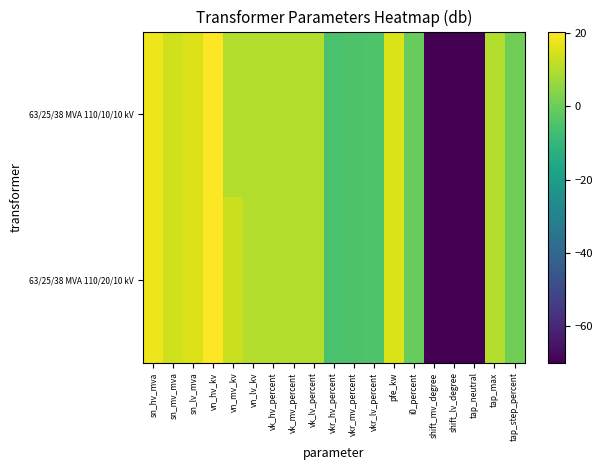

Reading right to left, extract all data points from this chart.

63/25/38 MVA 110/20/10 kV: tap_step_percent=0.8	tap_max=10.0	tap_neutral=-70.0	shift_lv_degree=-70.0	shift_mv_degree=-70.0	i0_percent=-0.5	pfe_kw=15.4	vkr_lv_percent=-4.6	vkr_mv_percent=-4.9	vkr_hv_percent=-5.5	vk_lv_percent=10.2	vk_mv_percent=10.2	vk_hv_percent=10.2	vn_lv_kv=10.0	vn_mv_kv=13.0	vn_hv_kv=20.4	sn_lv_mva=15.8	sn_mv_mva=14.0	sn_hv_mva=18.0
63/25/38 MVA 110/10/10 kV: tap_step_percent=0.8	tap_max=10.0	tap_neutral=-70.0	shift_lv_degree=-70.0	shift_mv_degree=-70.0	i0_percent=-0.5	pfe_kw=15.4	vkr_lv_percent=-4.6	vkr_mv_percent=-4.9	vkr_hv_percent=-5.5	vk_lv_percent=10.2	vk_mv_percent=10.2	vk_hv_percent=10.2	vn_lv_kv=10.0	vn_mv_kv=10.0	vn_hv_kv=20.4	sn_lv_mva=15.8	sn_mv_mva=14.0	sn_hv_mva=18.0